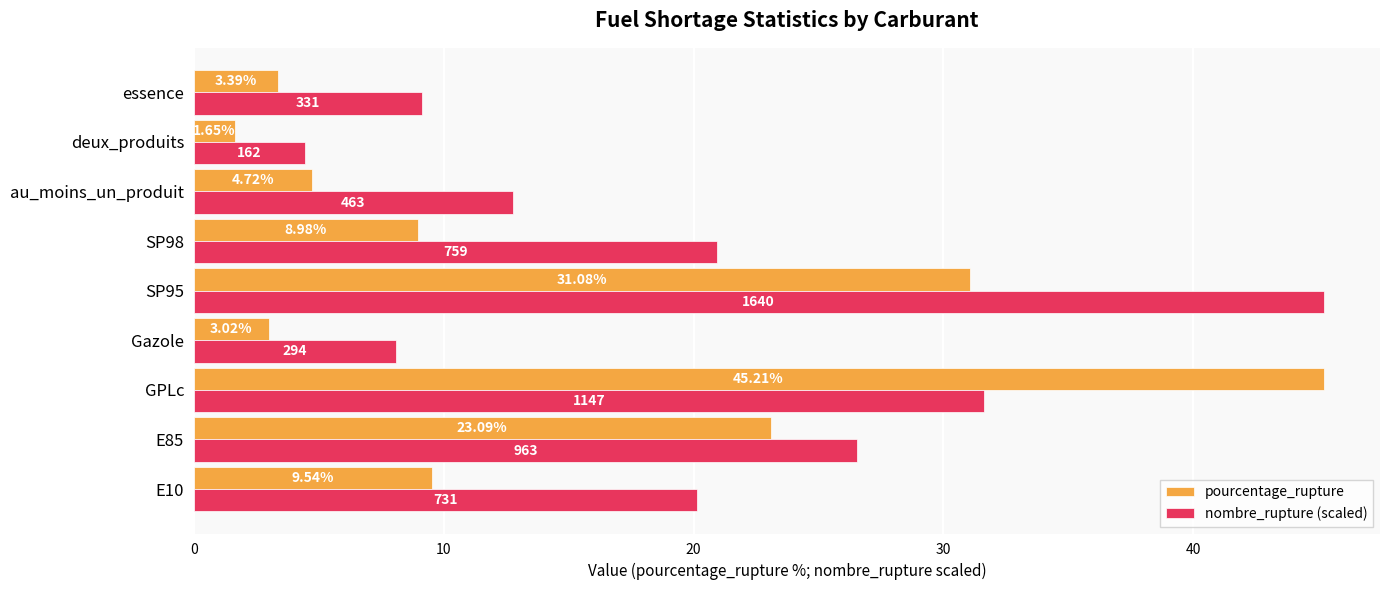

What is the average value of the nombre_rupture (scaled) series?

19.9